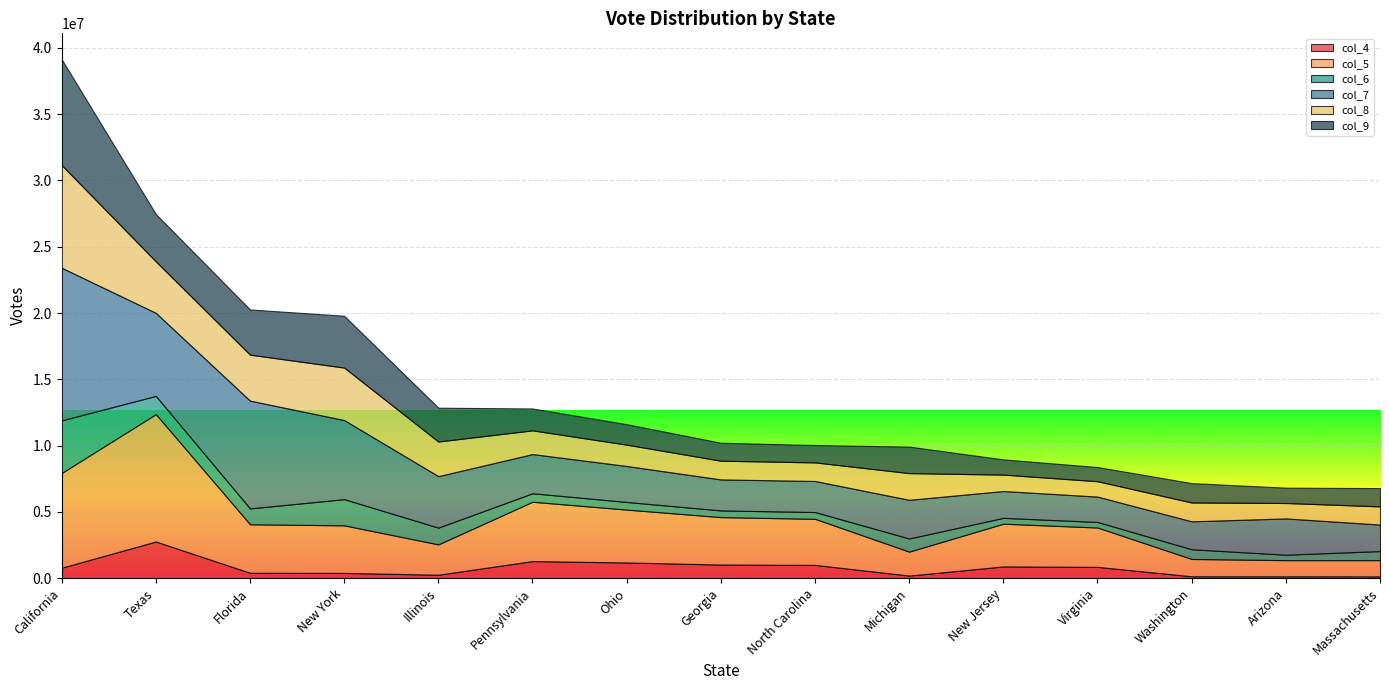

At New Jersey, list the series in order from smallest to largest.

col_6, col_4, col_9, col_8, col_7, col_5